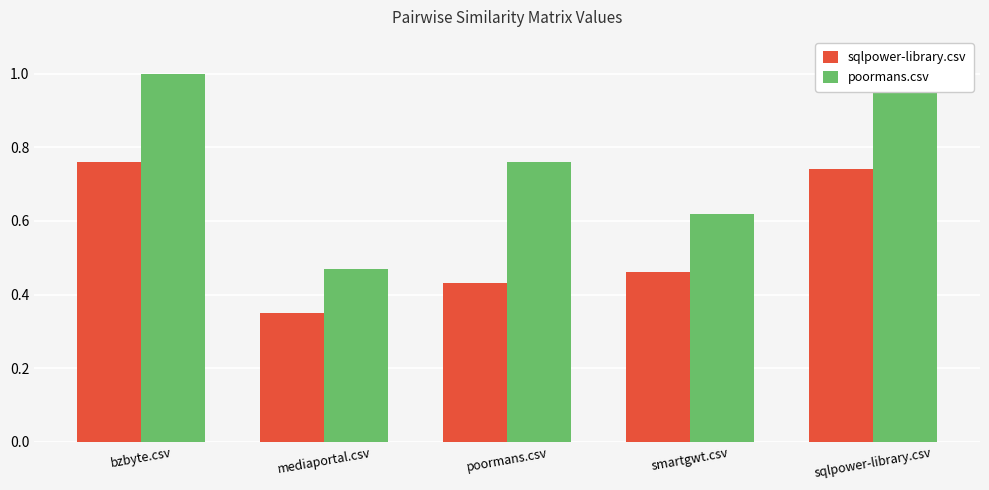

Where is sqlpower-library.csv nearest to the value 0?

mediaportal.csv